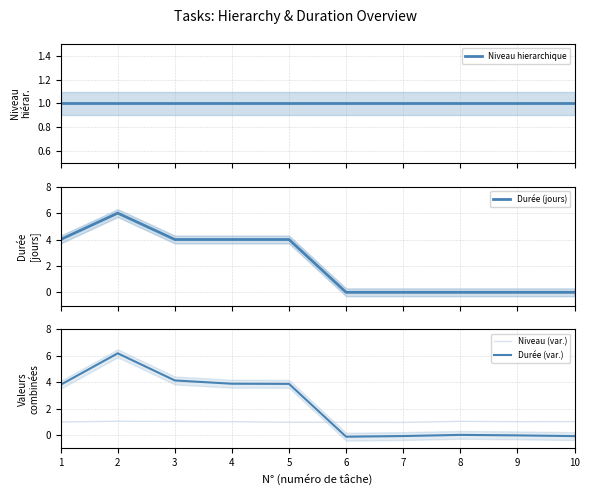

How many lines are shown in the chart?

4